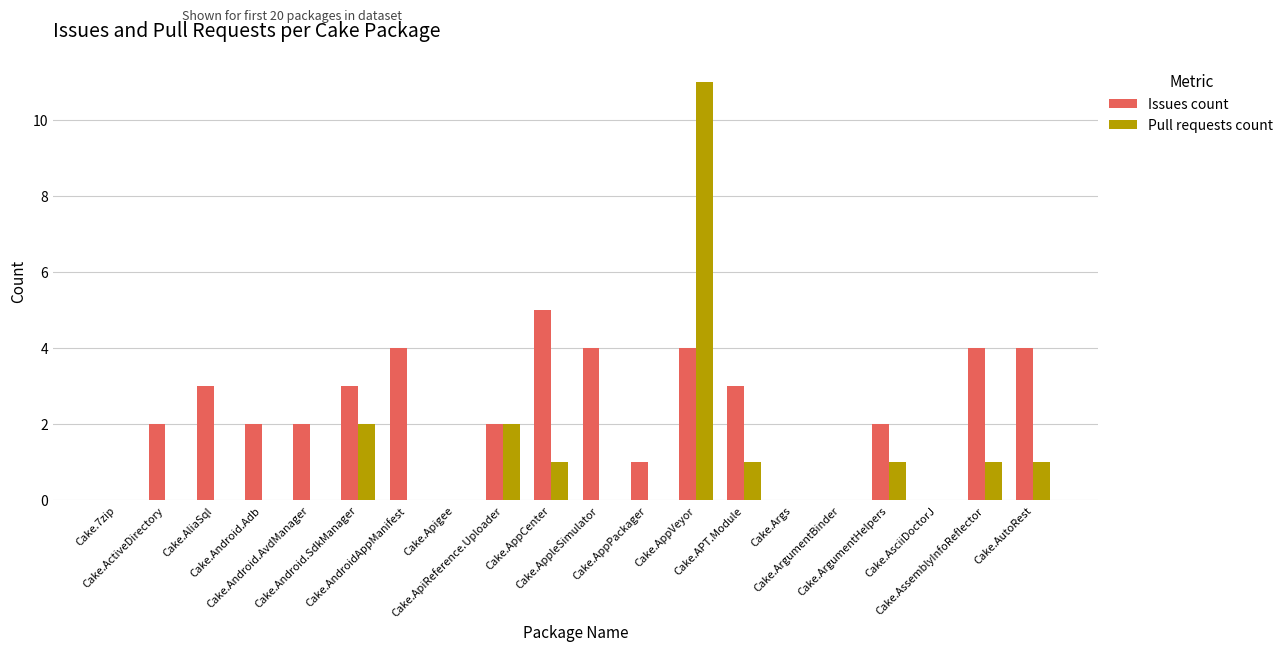

Which category has the highest value in the Issues count series?

Cake.AppCenter